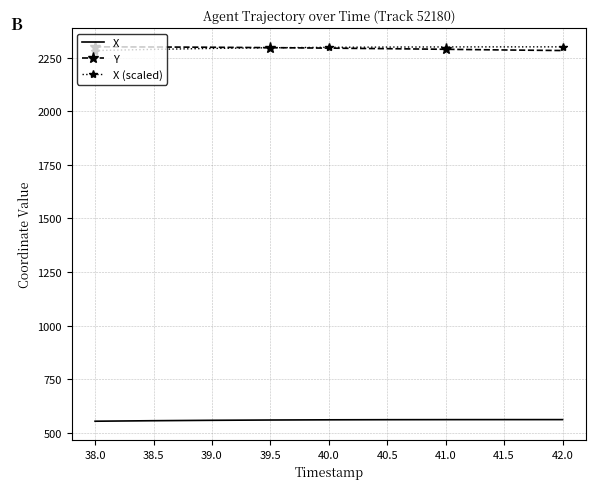

What is the difference between the highest and lowest values at 40.5?

1737.2